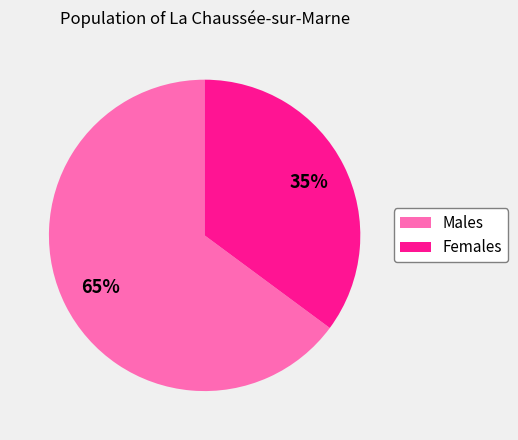

What percentage is the Females slice, to the nearest percent?

35%